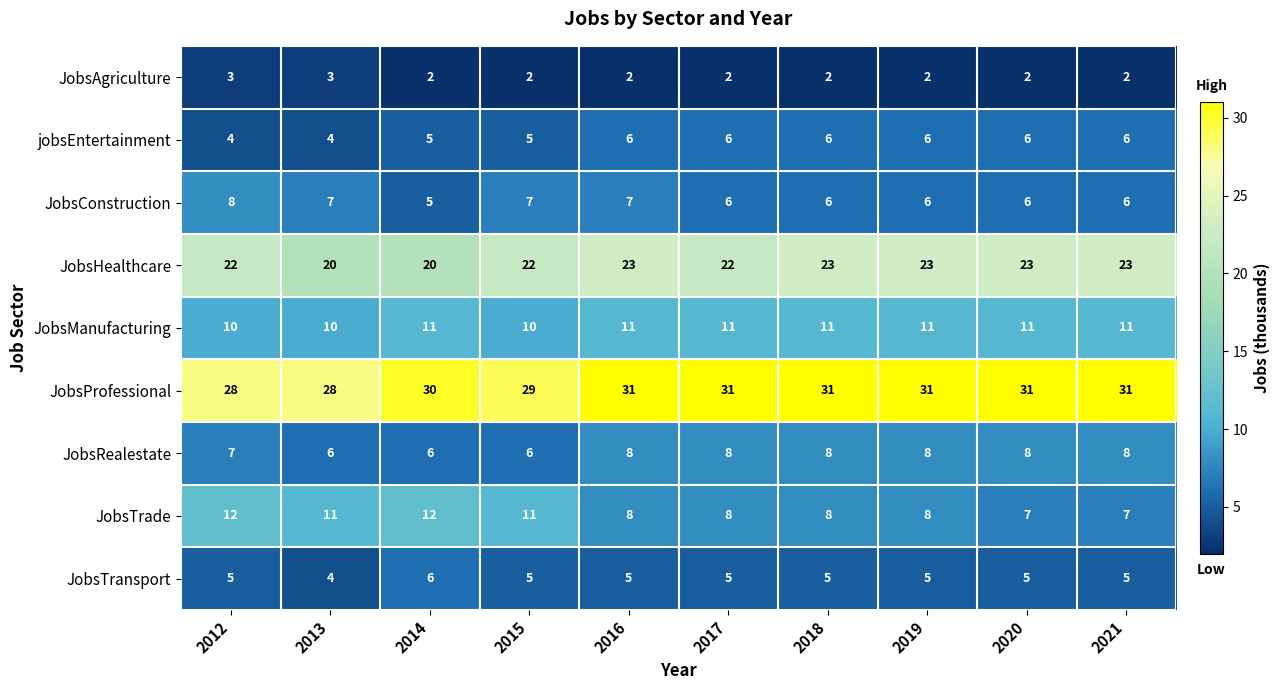

Count the JobsAgriculture values in the range 2 to 3.

10